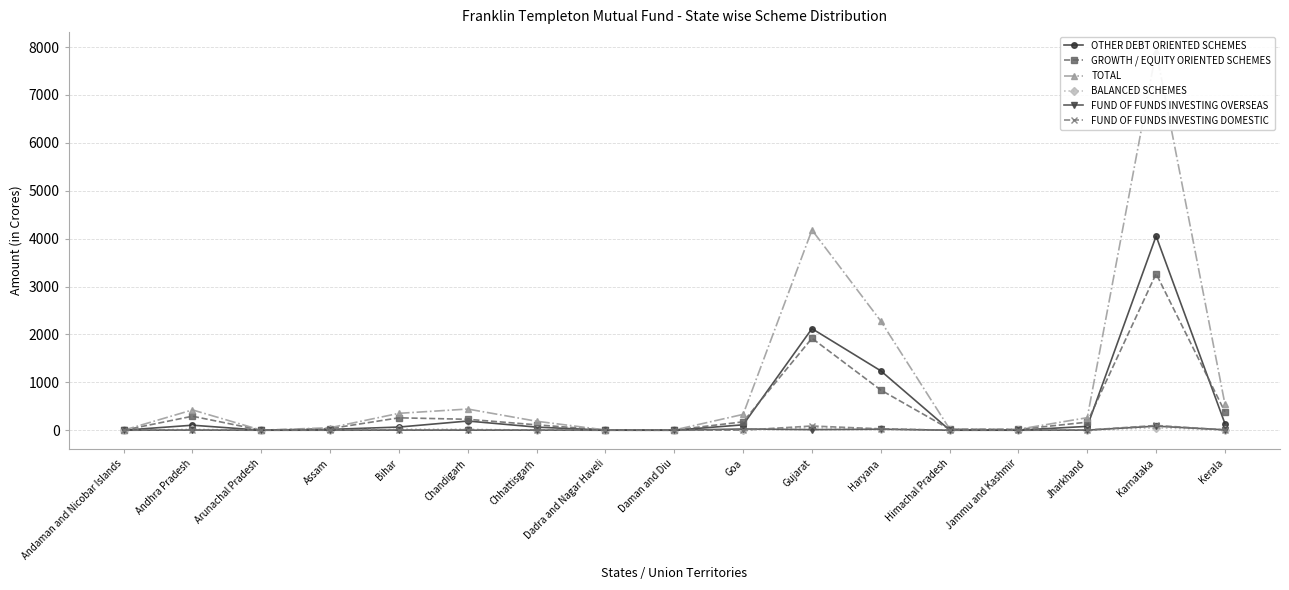

True or false: OTHER DEBT ORIENTED SCHEMES and FUND OF FUNDS INVESTING OVERSEAS intersect in this chart.

False